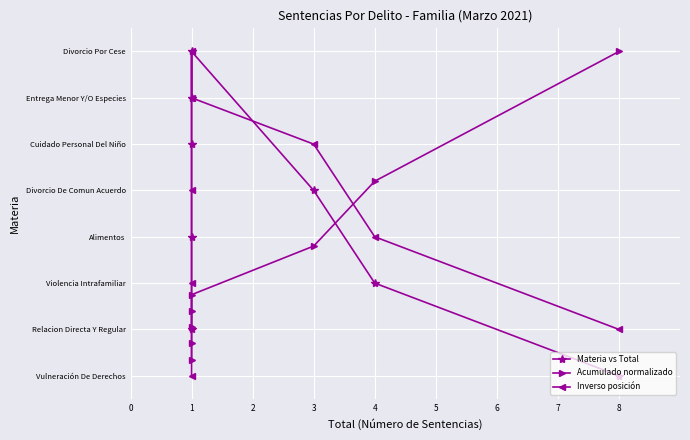

In Inverso posición, how many points are higher than both neighbors (excluding endpoints)?

1